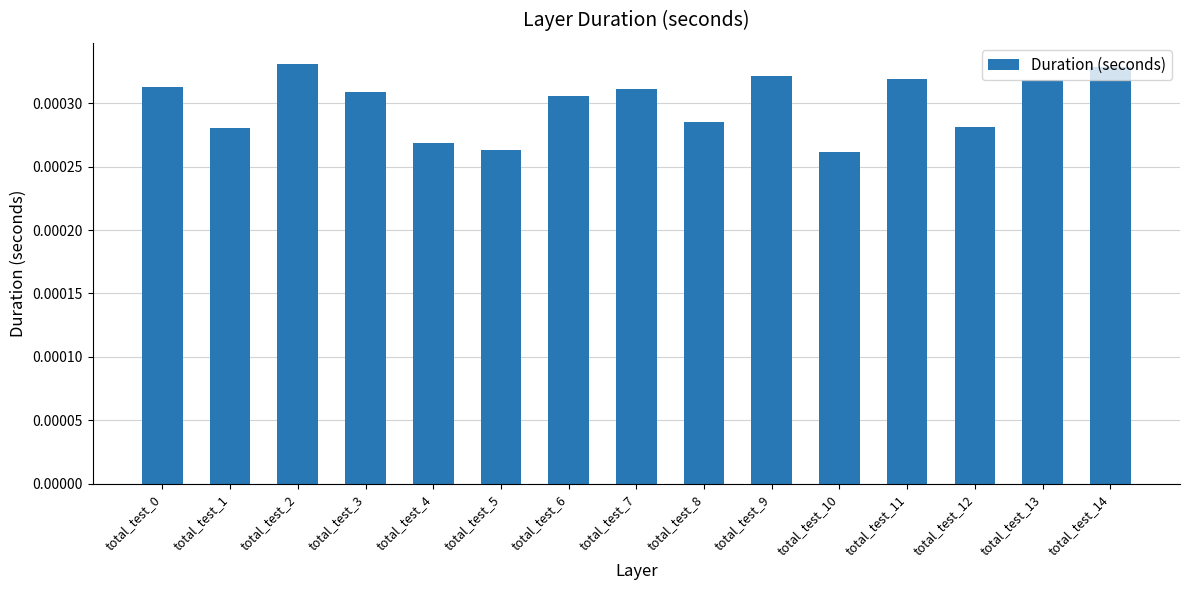

Between total_test_14 and total_test_9, which is larger?

total_test_14